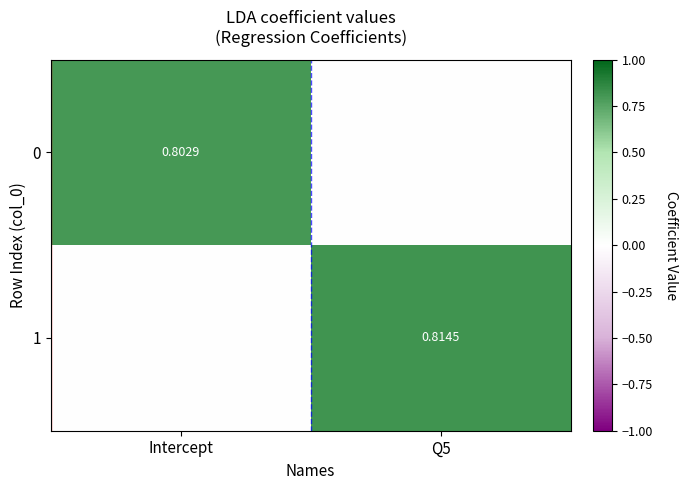

What value does the 1 series have at Q5?

0.8